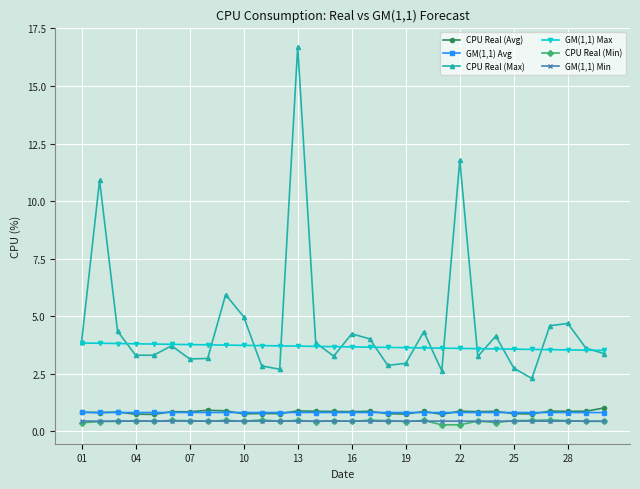

What is the average value of the GM(1,1) Max series?

3.7